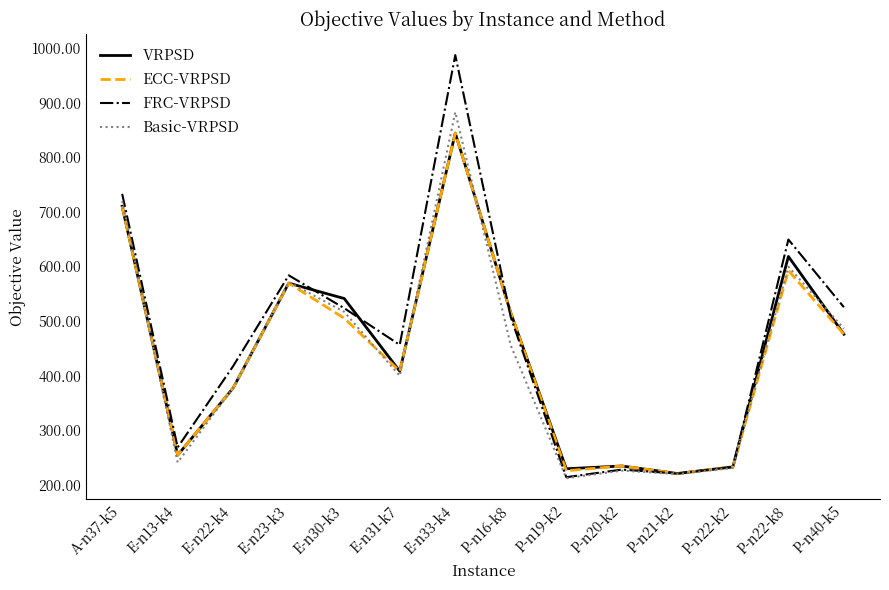

How many interior local peaks does the FRC-VRPSD series have?

4